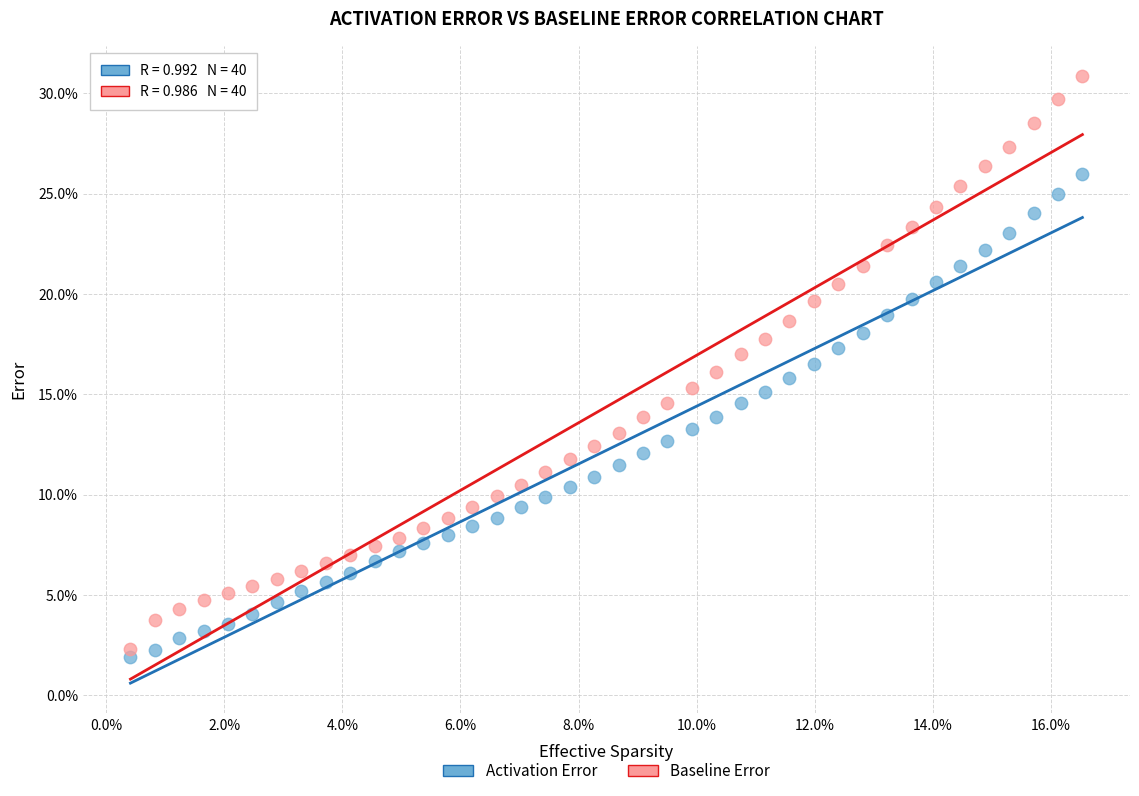

What are all the series names shown in the legend?

Activation Error, Baseline Error